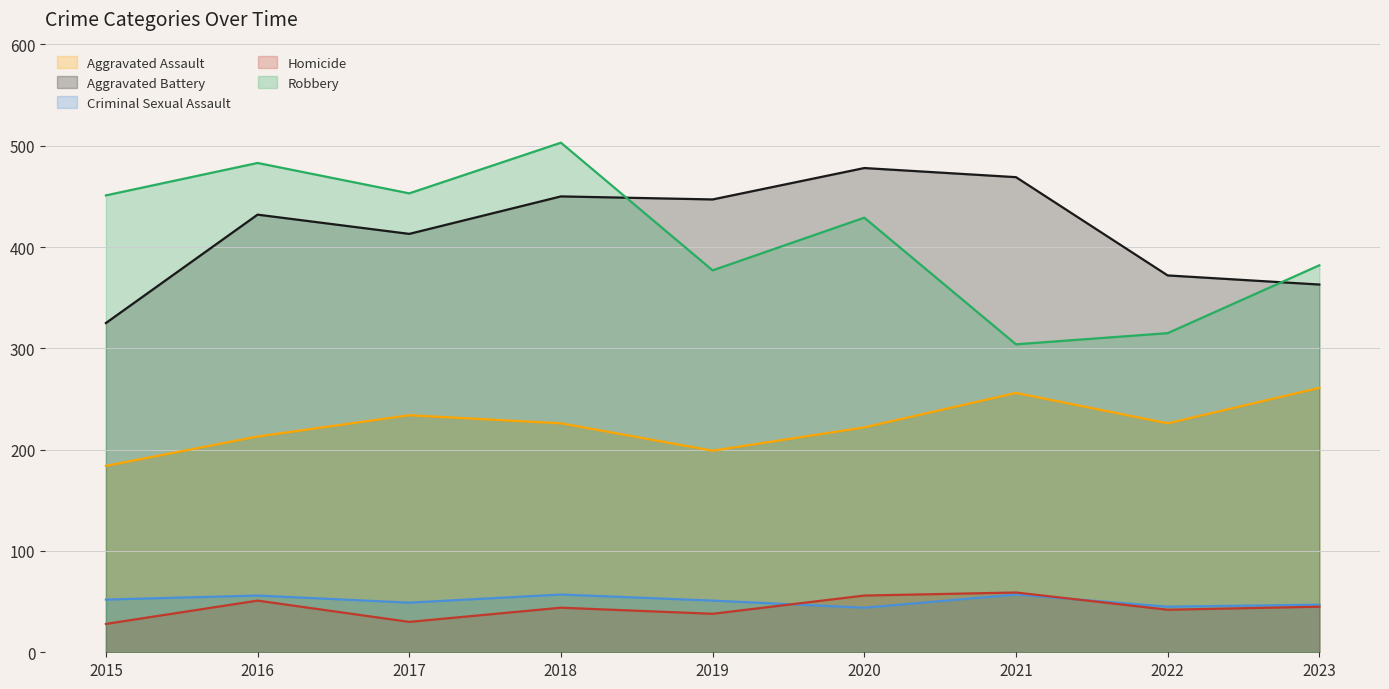

Between 2015 and 2017, which is larger?

2017